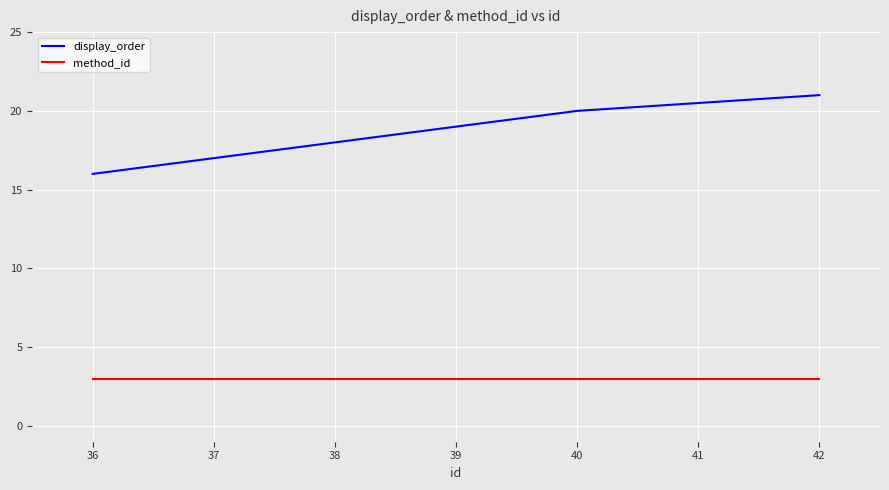

How many series are shown in this chart?

2